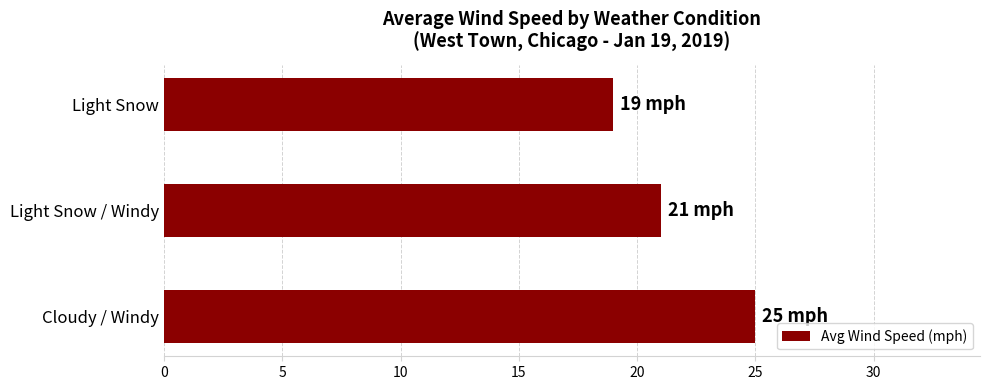

Approximately how many times larger is the value at Light Snow compared to Light Snow / Windy?

0.9